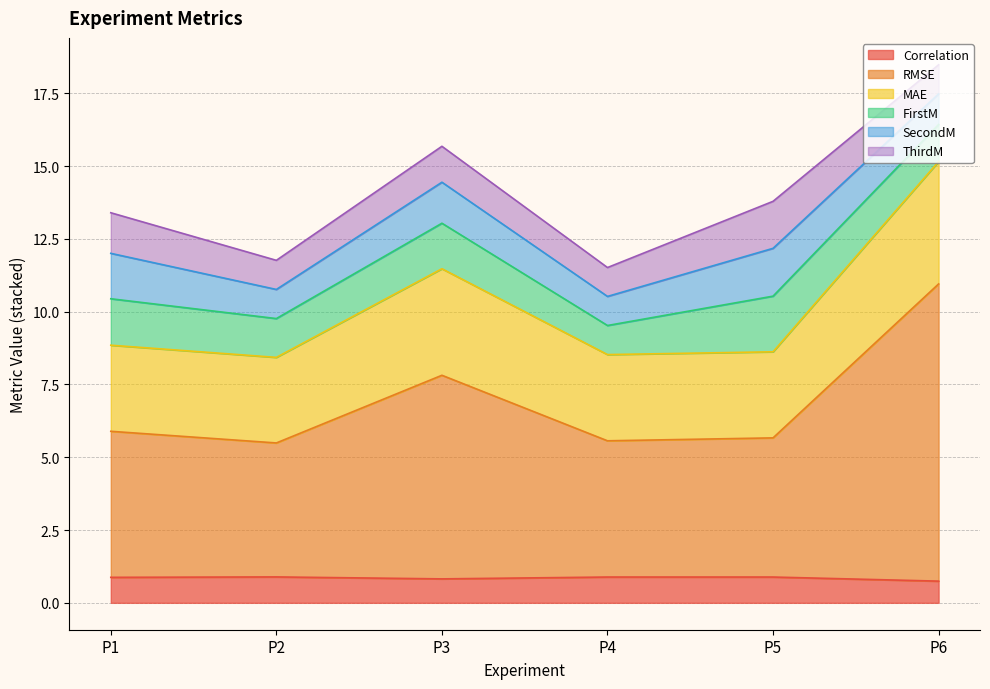

True or false: RMSE and Correlation cross at least once.

False